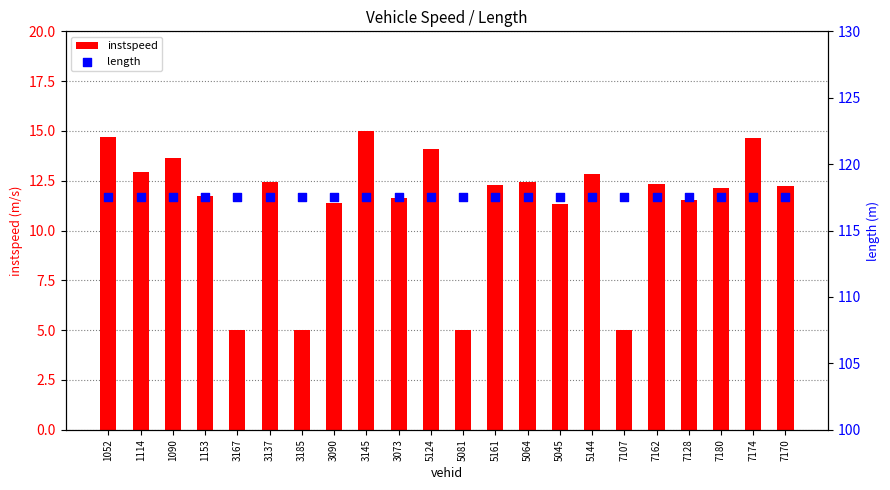

What are all the series names shown in the legend?

instspeed, length